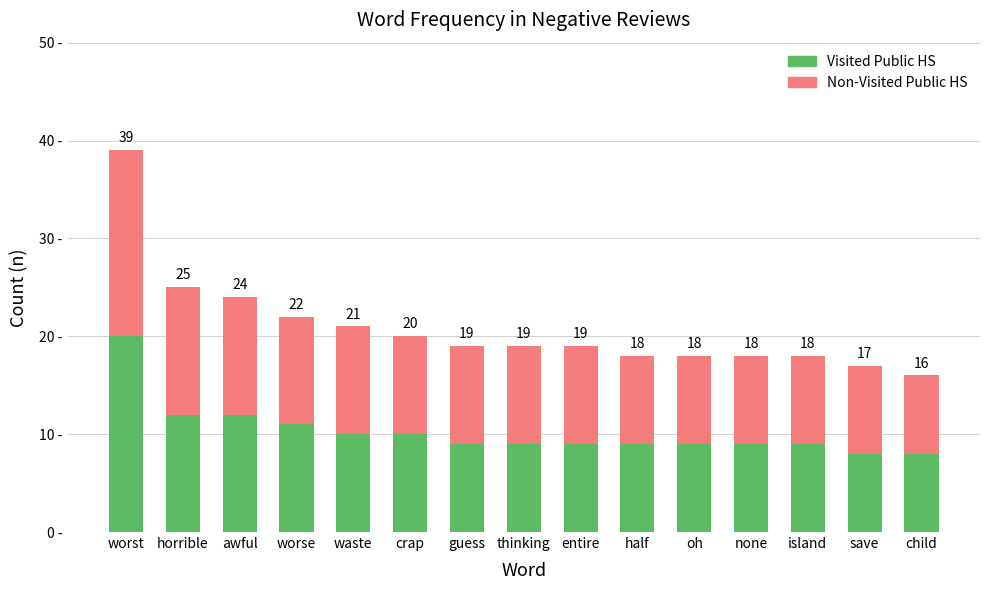

True or false: Visited Public HS has a value of 4 at waste.

False